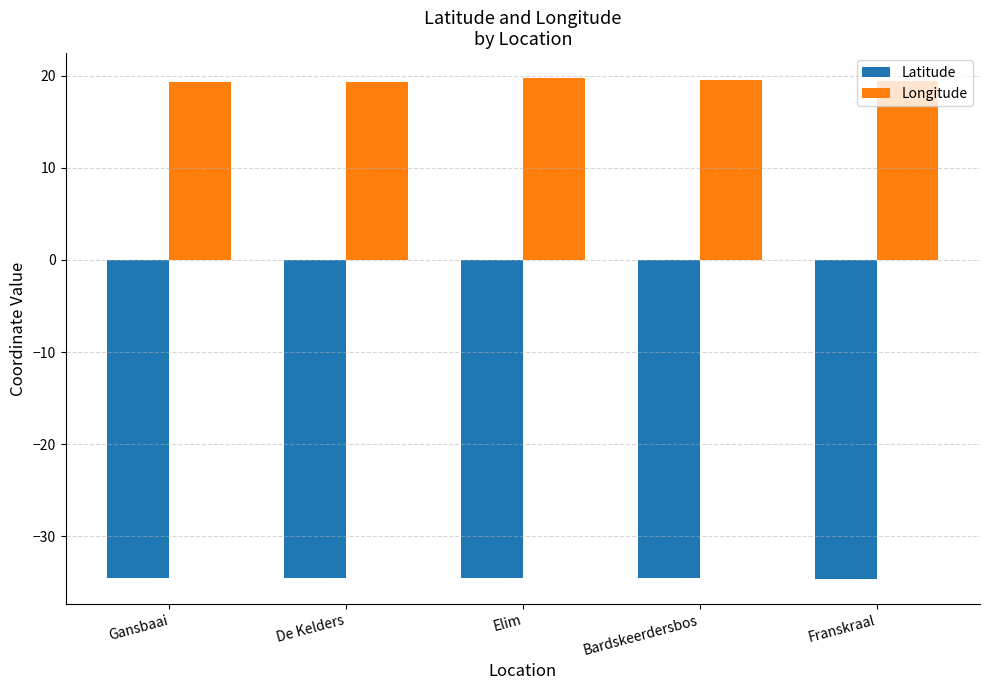

True or false: Longitude has a value of 19.4 at De Kelders.

True